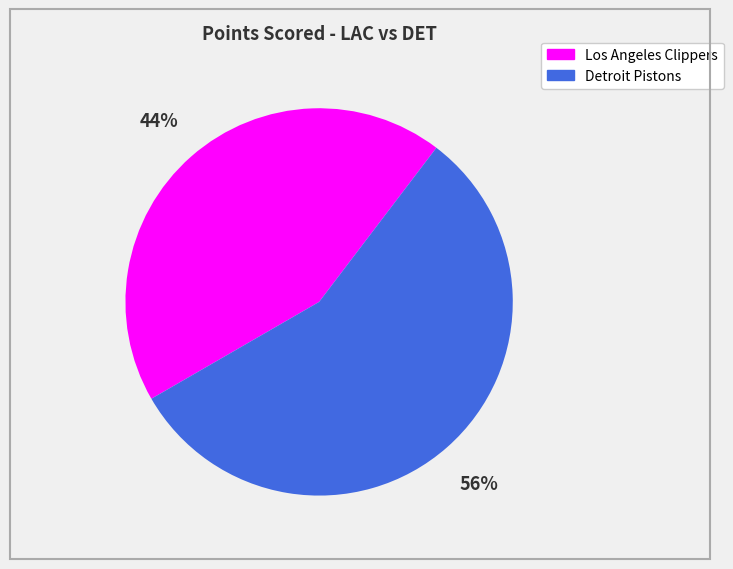

Which has a higher value, Los Angeles Clippers or Detroit Pistons?

Detroit Pistons